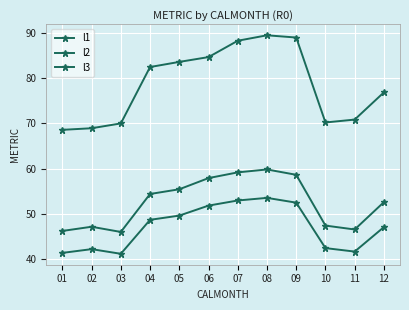

What is the spread (max minus min) of values at 10?

27.8